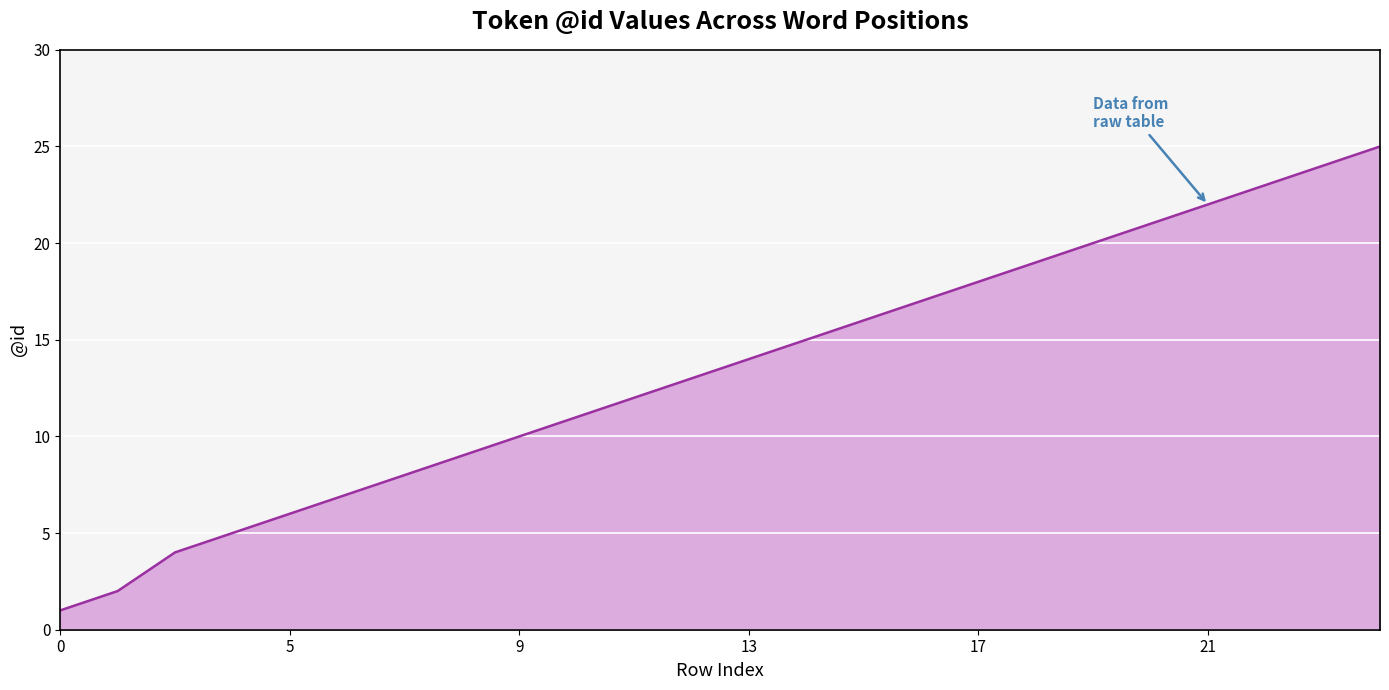

What is the greatest value displayed?

25